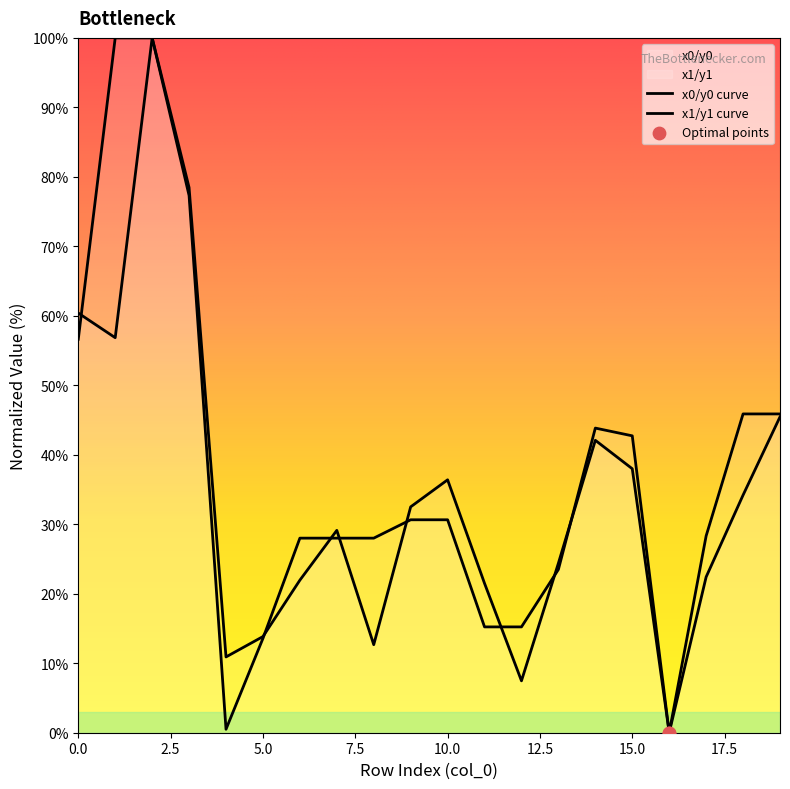

Which series contains the lowest Y value?

y0